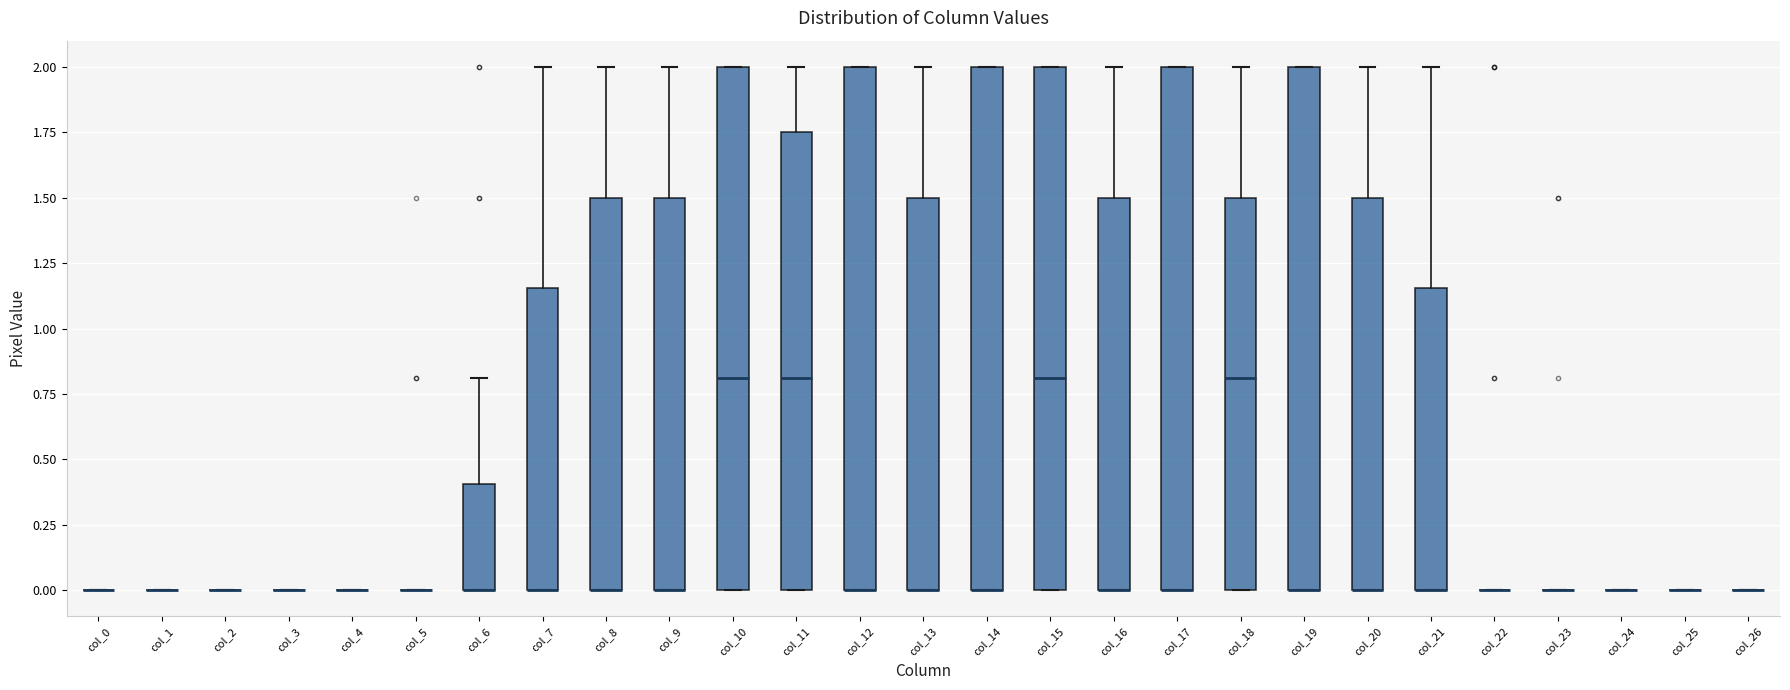

Reading left to right, transcribe this box plot: for each box, give where its median line is, the range the box spans, and where its two whiskers end, as read against the y-axis. The values are not printed on the chart, so give them approximately, as read against the axis.

col_0: box collapsed to a line at 0.00, whiskers 0.00 to 0.00
col_1: box collapsed to a line at 0.00, whiskers 0.00 to 0.00
col_2: box collapsed to a line at 0.00, whiskers 0.00 to 0.00
col_3: box collapsed to a line at 0.00, whiskers 0.00 to 0.00
col_4: box collapsed to a line at 0.00, whiskers 0.00 to 0.00
col_5: box collapsed to a line at 0.00, whiskers 0.00 to 0.00
col_6: median 0.00 (drawn on the box's lower edge), box 0.00 to 0.40, whiskers 0.00 to 0.80
col_7: median 0.00 (drawn on the box's lower edge), box 0.00 to 1.15, whiskers 0.00 to 2.00
col_8: median 0.00 (drawn on the box's lower edge), box 0.00 to 1.50, whiskers 0.00 to 2.00
col_9: median 0.00 (drawn on the box's lower edge), box 0.00 to 1.50, whiskers 0.00 to 2.00
col_10: median 0.80, box 0.00 to 2.00, whiskers 0.00 to 2.00
col_11: median 0.80, box 0.00 to 1.75, whiskers 0.00 to 2.00
col_12: median 0.00 (drawn on the box's lower edge), box 0.00 to 2.00, whiskers 0.00 to 2.00
col_13: median 0.00 (drawn on the box's lower edge), box 0.00 to 1.50, whiskers 0.00 to 2.00
col_14: median 0.00 (drawn on the box's lower edge), box 0.00 to 2.00, whiskers 0.00 to 2.00
col_15: median 0.80, box 0.00 to 2.00, whiskers 0.00 to 2.00
col_16: median 0.00 (drawn on the box's lower edge), box 0.00 to 1.50, whiskers 0.00 to 2.00
col_17: median 0.00 (drawn on the box's lower edge), box 0.00 to 2.00, whiskers 0.00 to 2.00
col_18: median 0.80, box 0.00 to 1.50, whiskers 0.00 to 2.00
col_19: median 0.00 (drawn on the box's lower edge), box 0.00 to 2.00, whiskers 0.00 to 2.00
col_20: median 0.00 (drawn on the box's lower edge), box 0.00 to 1.50, whiskers 0.00 to 2.00
col_21: median 0.00 (drawn on the box's lower edge), box 0.00 to 1.15, whiskers 0.00 to 2.00
col_22: box collapsed to a line at 0.00, whiskers 0.00 to 0.00
col_23: box collapsed to a line at 0.00, whiskers 0.00 to 0.00
col_24: box collapsed to a line at 0.00, whiskers 0.00 to 0.00
col_25: box collapsed to a line at 0.00, whiskers 0.00 to 0.00
col_26: box collapsed to a line at 0.00, whiskers 0.00 to 0.00